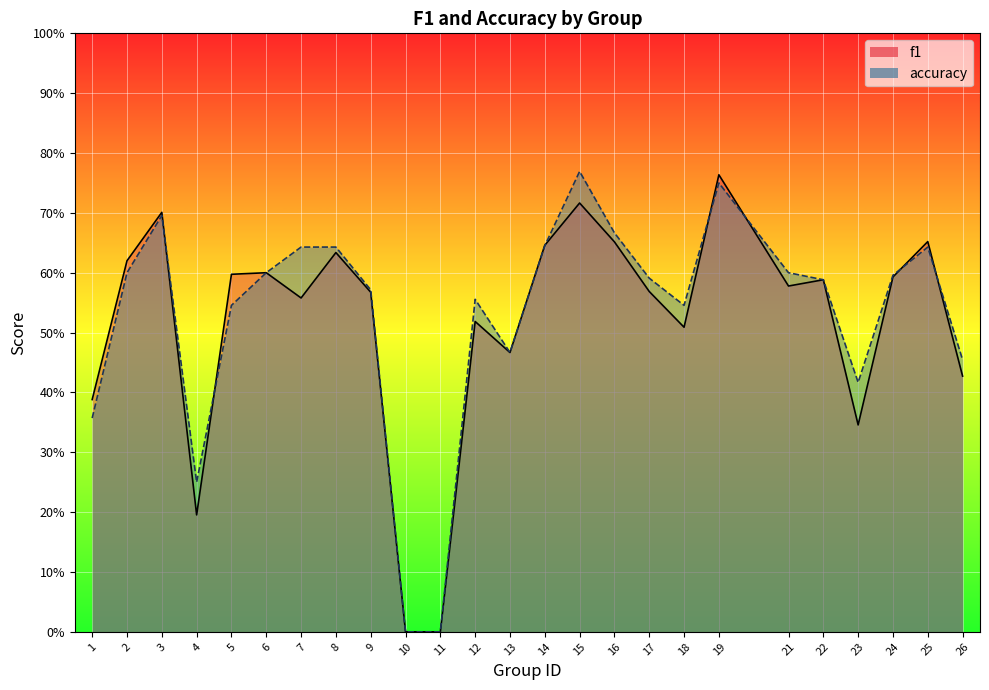

How many data points in accuracy are above 0?

23